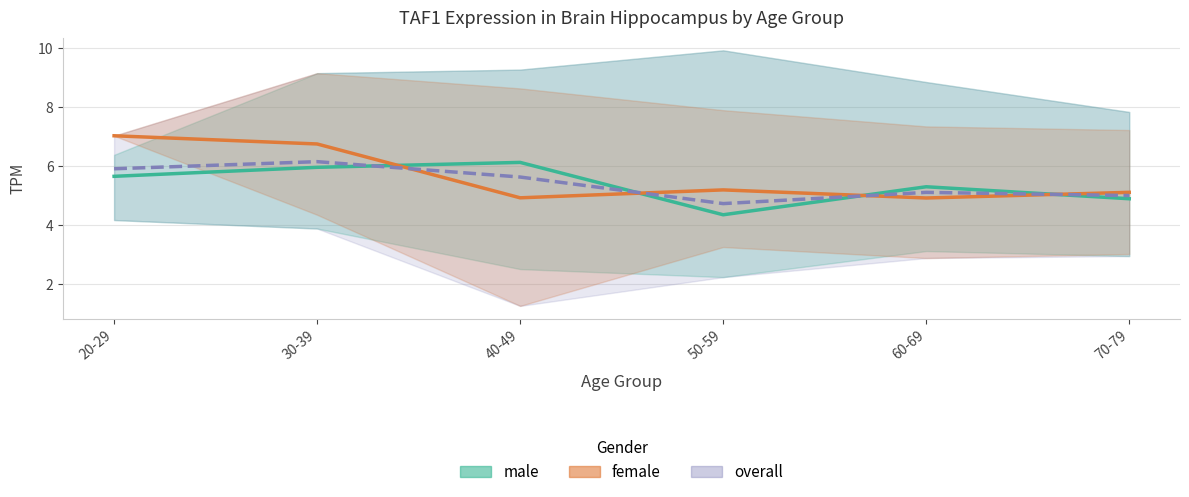

What is the minimum value for male mean?

4.3